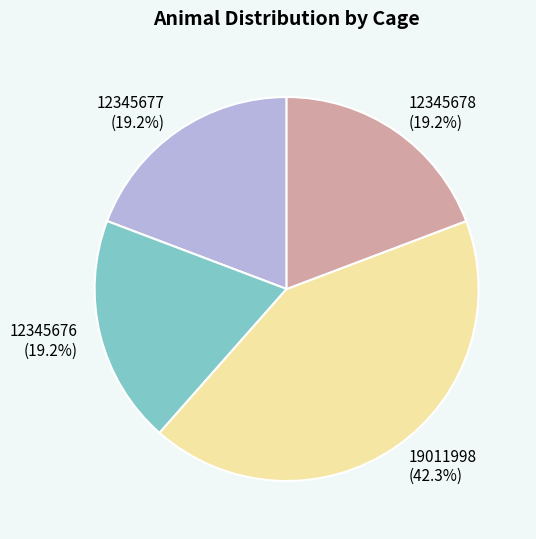

What percentage is NOT represented by 12345678?

80.8%